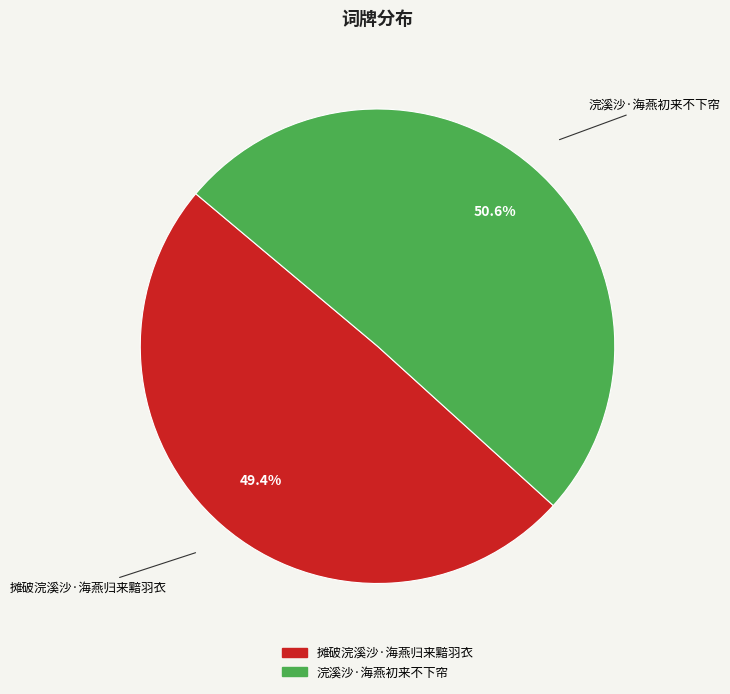

True or false: 摊破浣溪沙·海燕归来黯羽衣 accounts for 49% of the total.

True